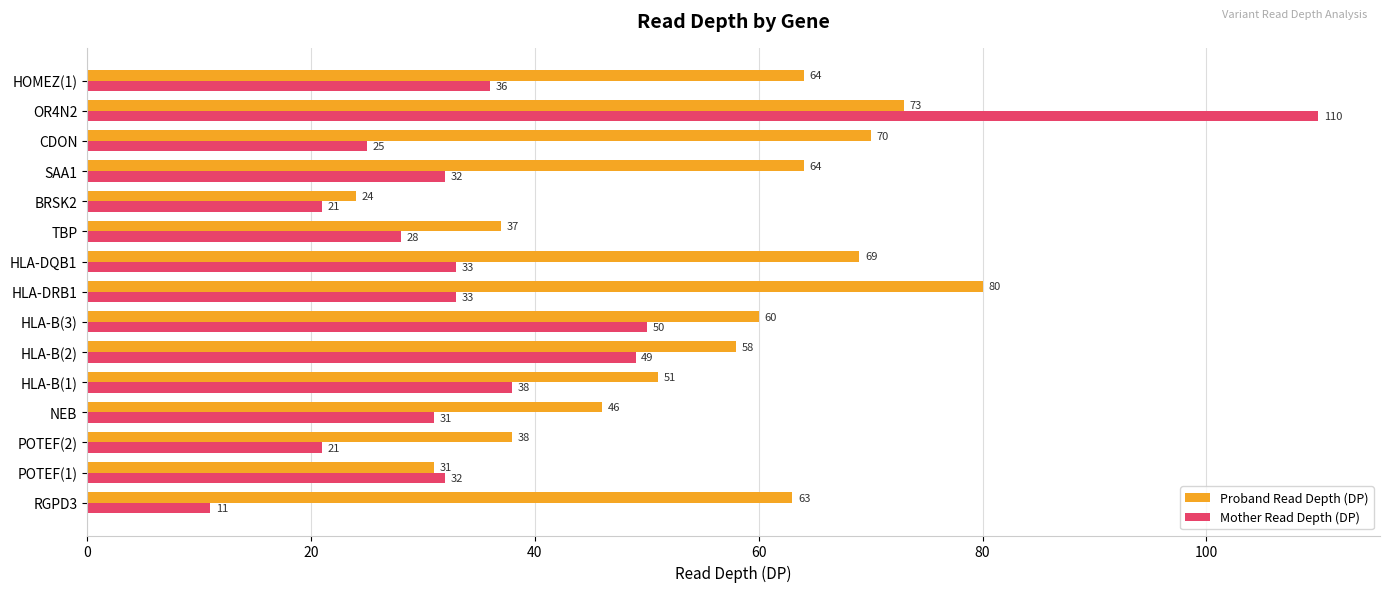

At how many categories does at least one series exceed 40?

11